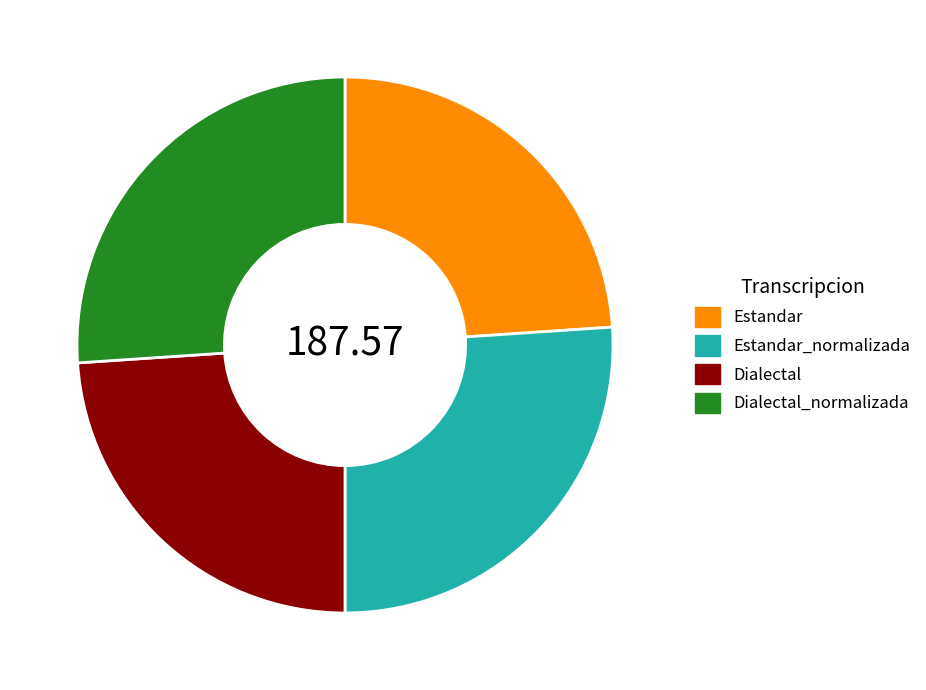

Is the sum of Dialectal and Estandar greater than half?

No